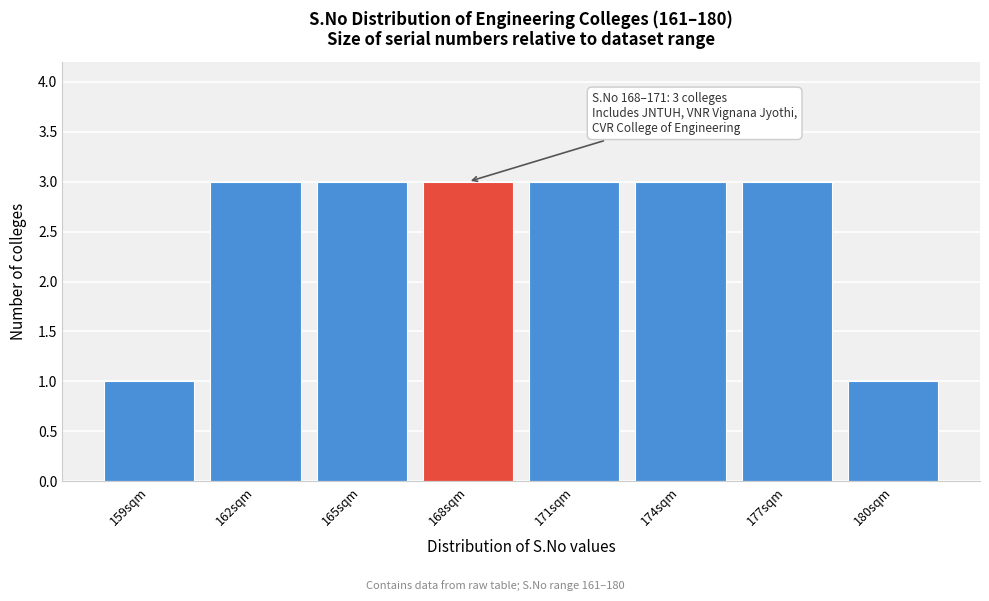

Reading left to right, extract all data points from this chart.

159sqm=1	162sqm=3	165sqm=3	168sqm=3	171sqm=3	174sqm=3	177sqm=3	180sqm=1